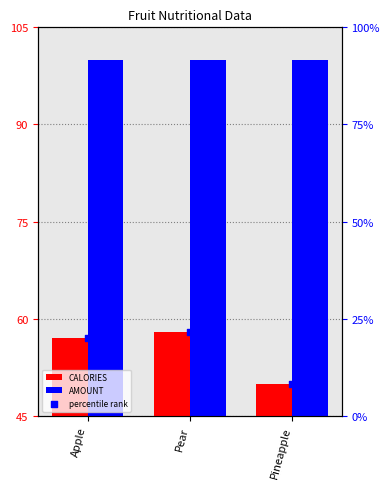

Which series reaches the maximum Y coordinate?

AMOUNT